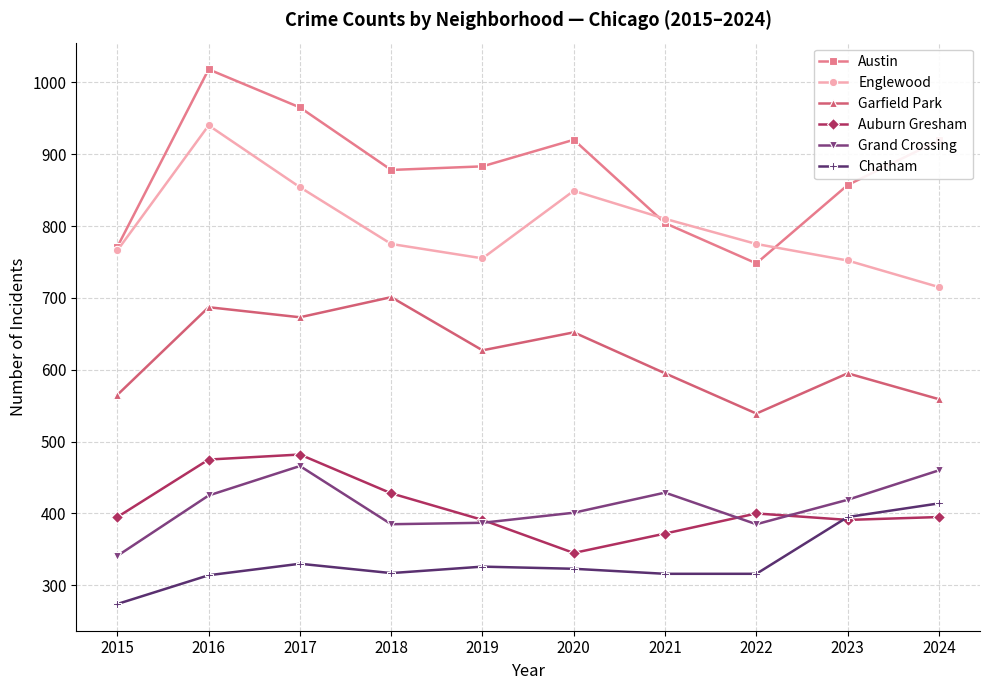

Between 2017 and 2024, which series saw the biggest shift?

Englewood